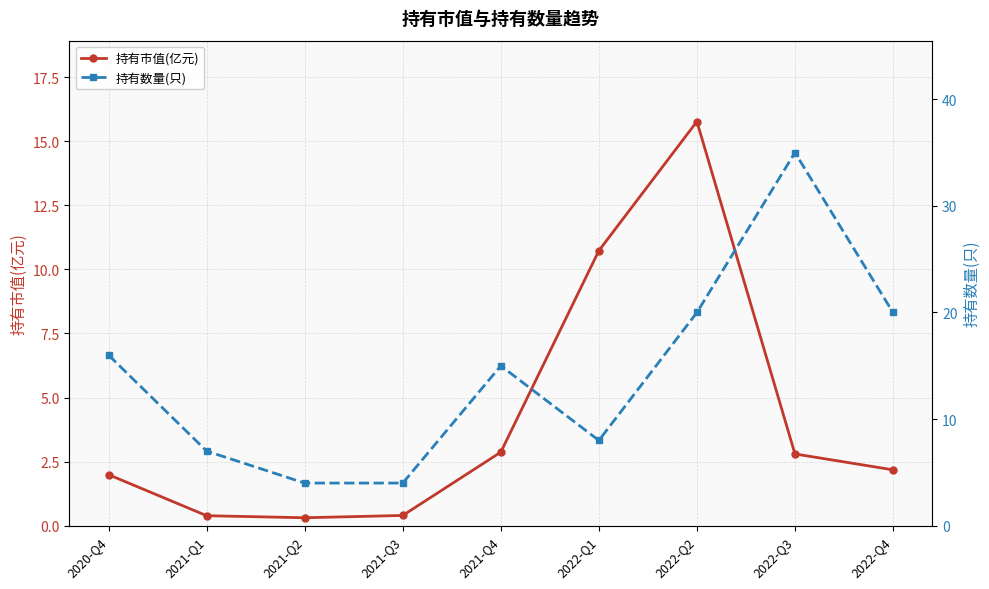

What position from the left is 2021-Q4?

5